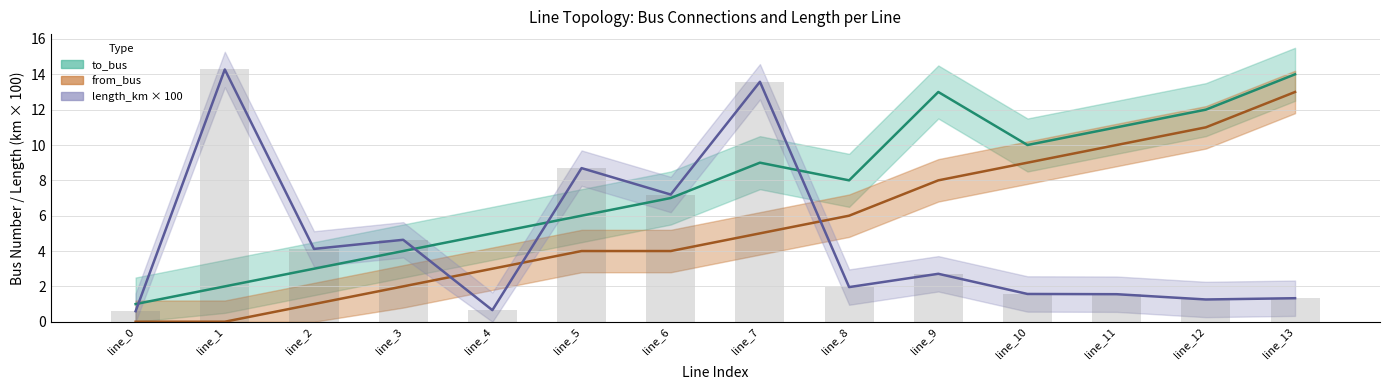

At line_7, list the series in order from smallest to largest.

from_bus, to_bus, length_km × 100